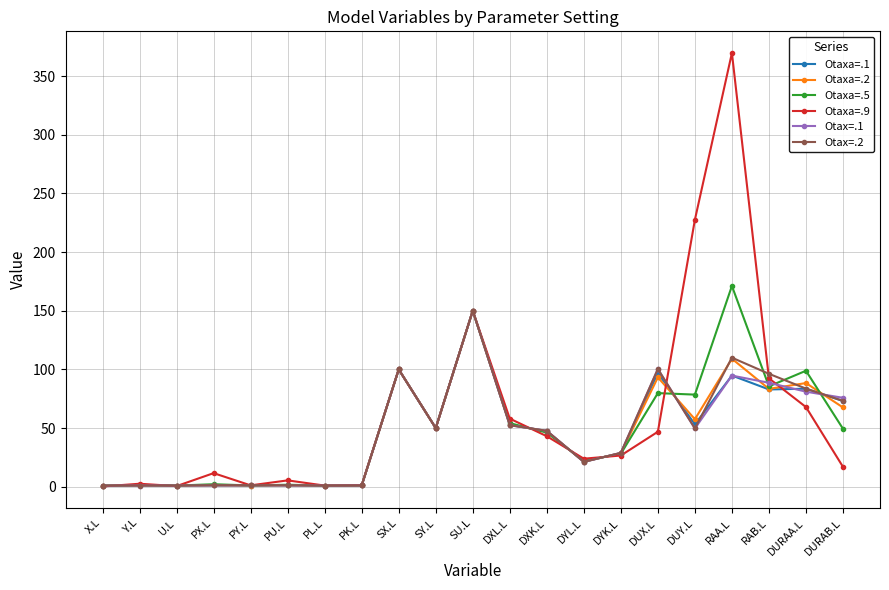

What is the difference between the highest and lowest values at DUX.L?

53.4